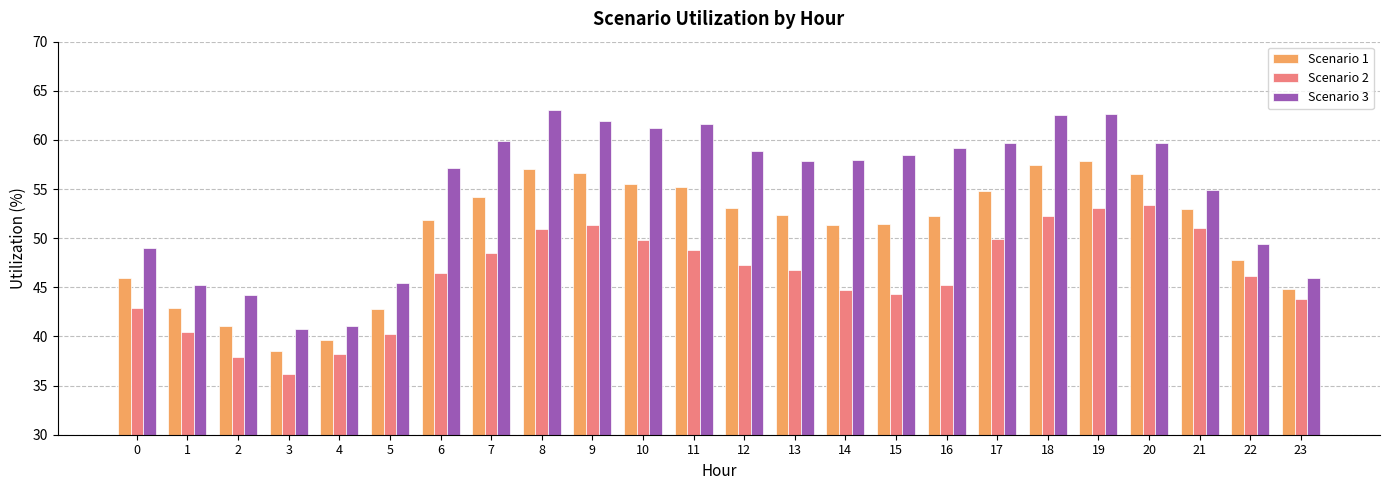

What is the difference between the Scenario 3 values at 5 and 3?

4.6